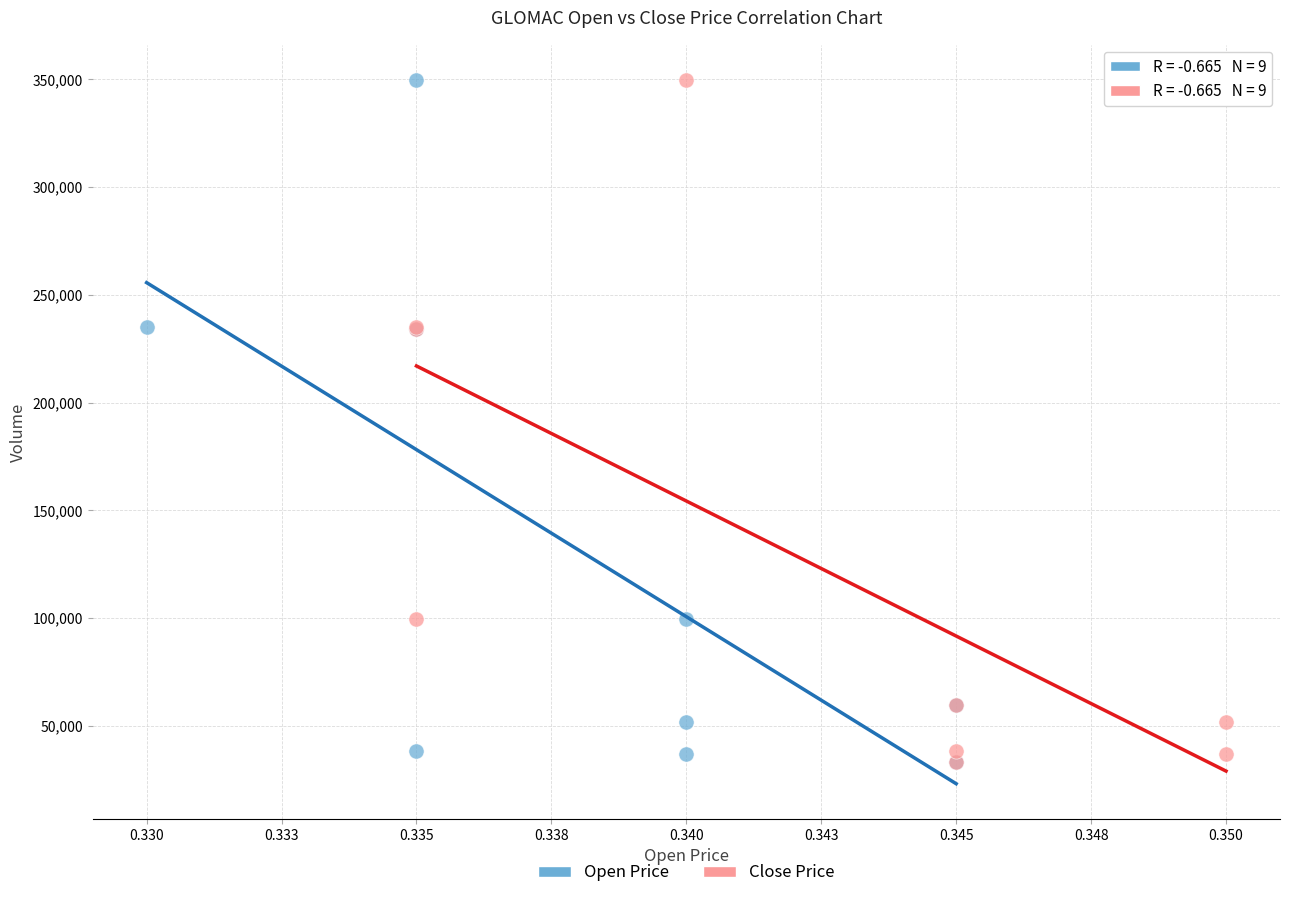

What are all the series names shown in the legend?

Open Price, Close Price